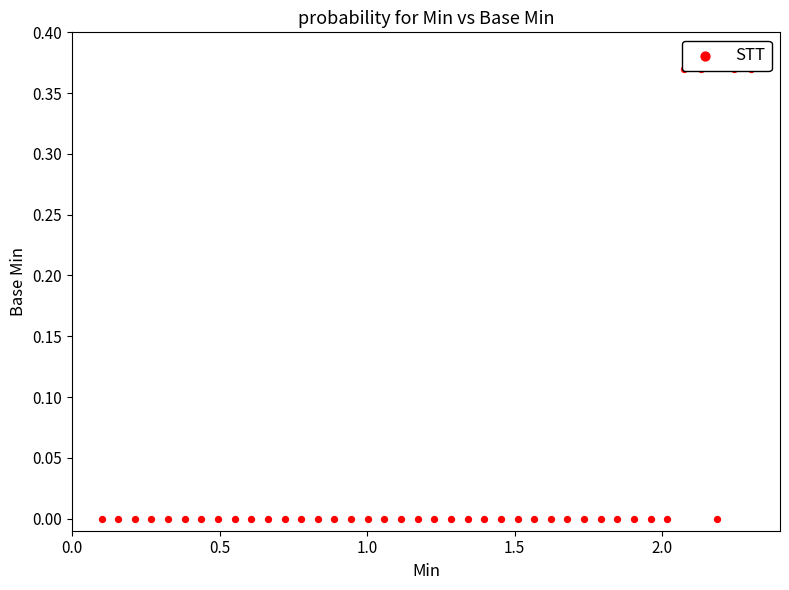

Which has a higher value, 21 or 17?

21